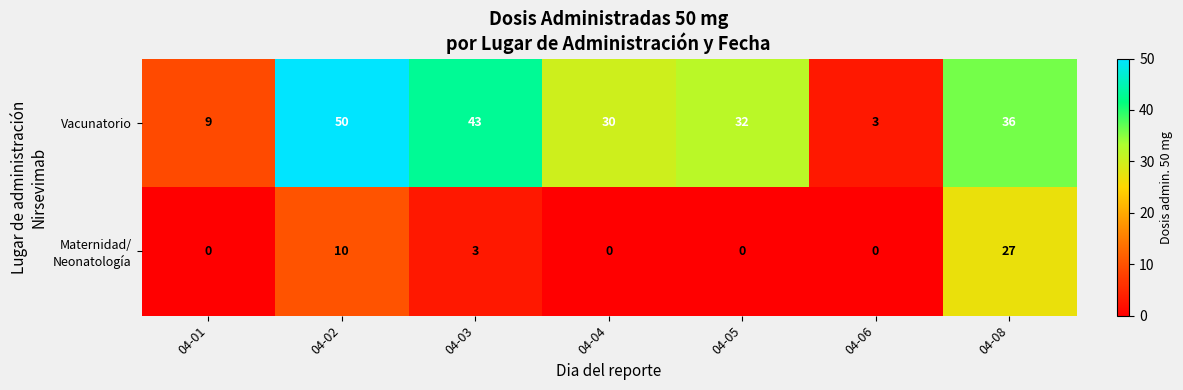

List the labels in order of Vacunatorio value, largest first.

04-02, 04-03, 04-08, 04-05, 04-04, 04-01, 04-06